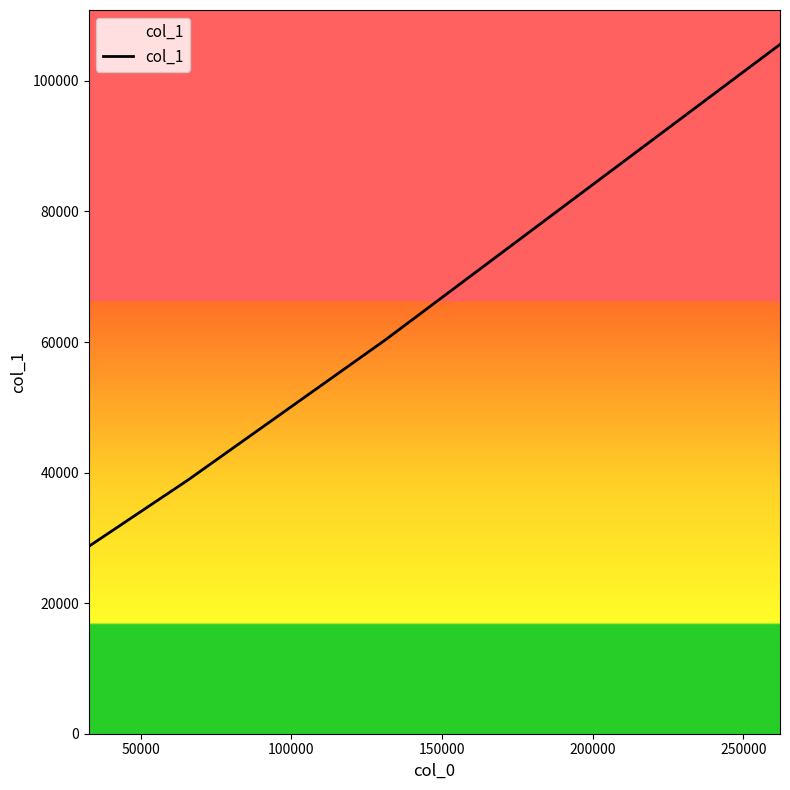

Count the values in the range 38812 to 105576.

3